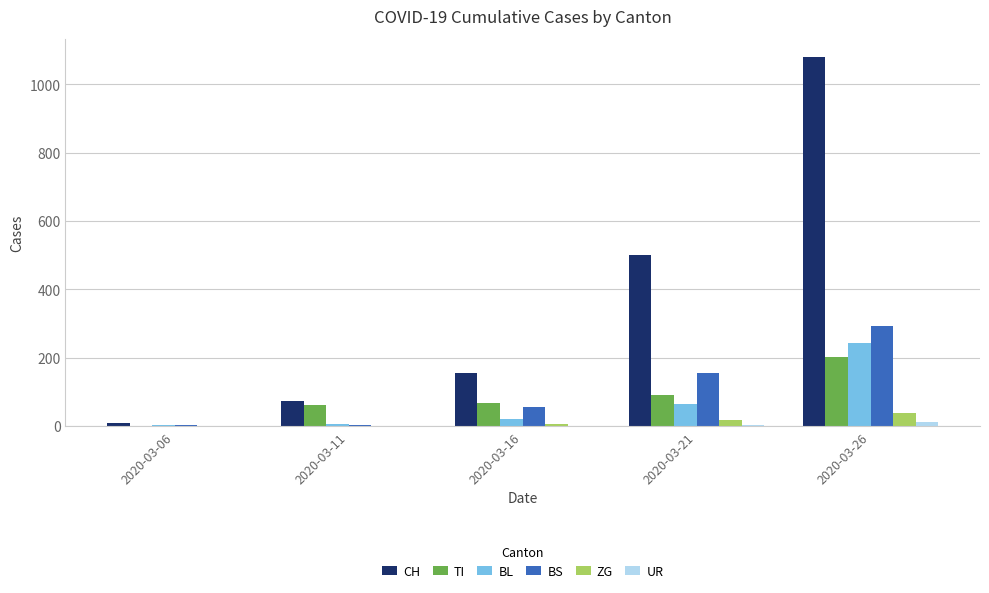

What is the greatest value displayed?

1079